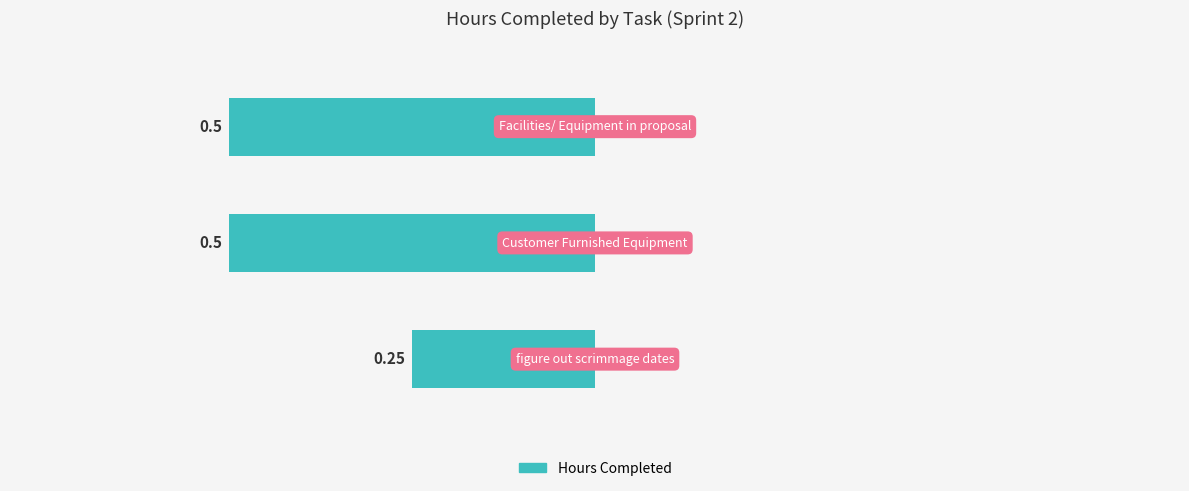

True or false: the data shows 0.9 at Facilities/ Equipment in proposal.

False